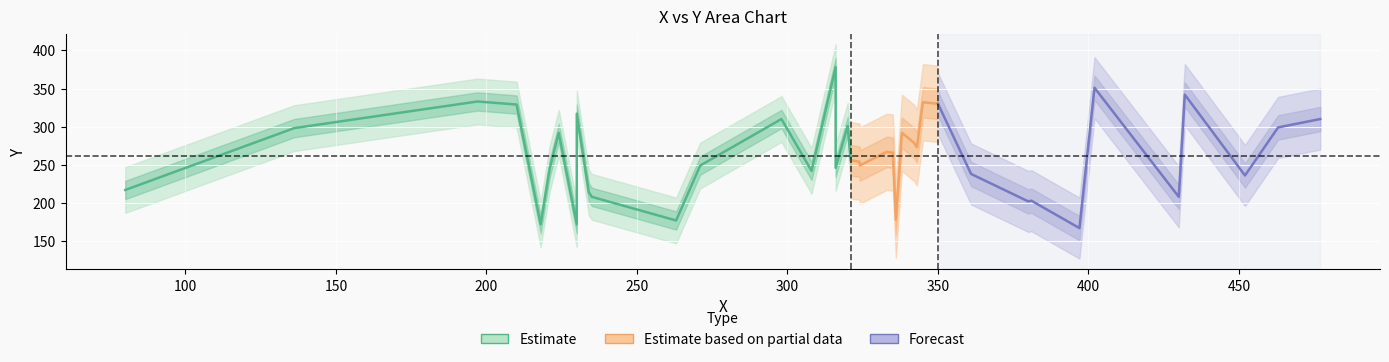

Which category has the lowest value in the X series?

10